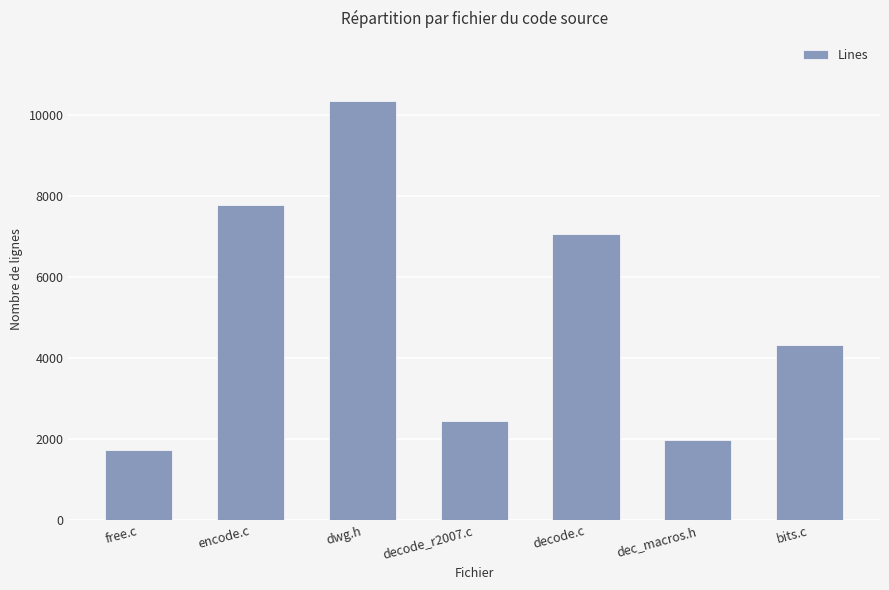

Does the chart contain stacked bars?

No